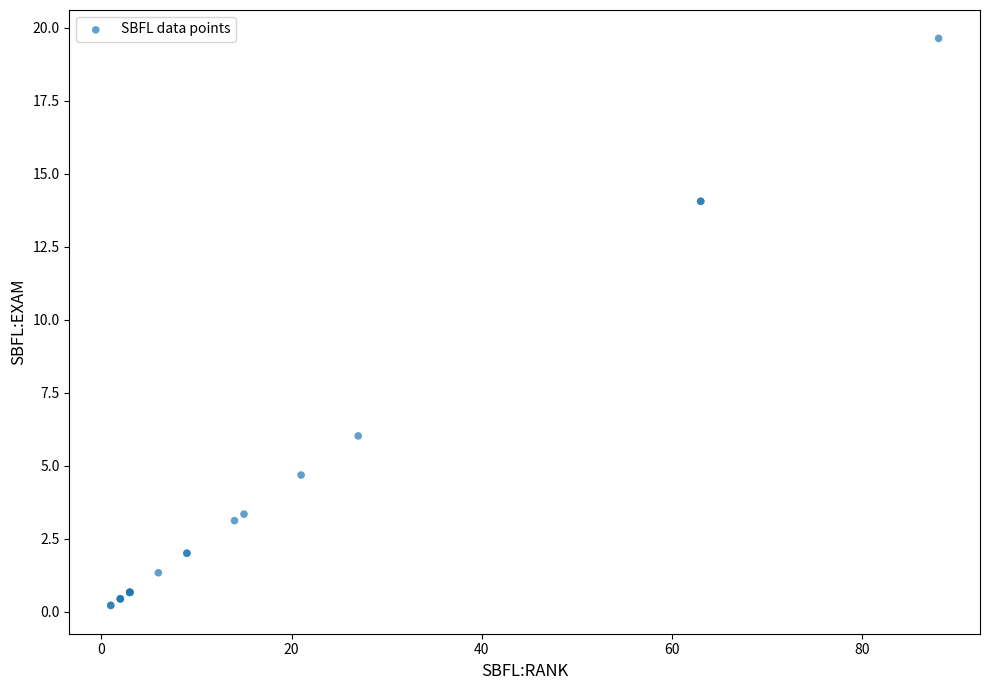

What Y value in the scatter plot is closest to 9?

6.0